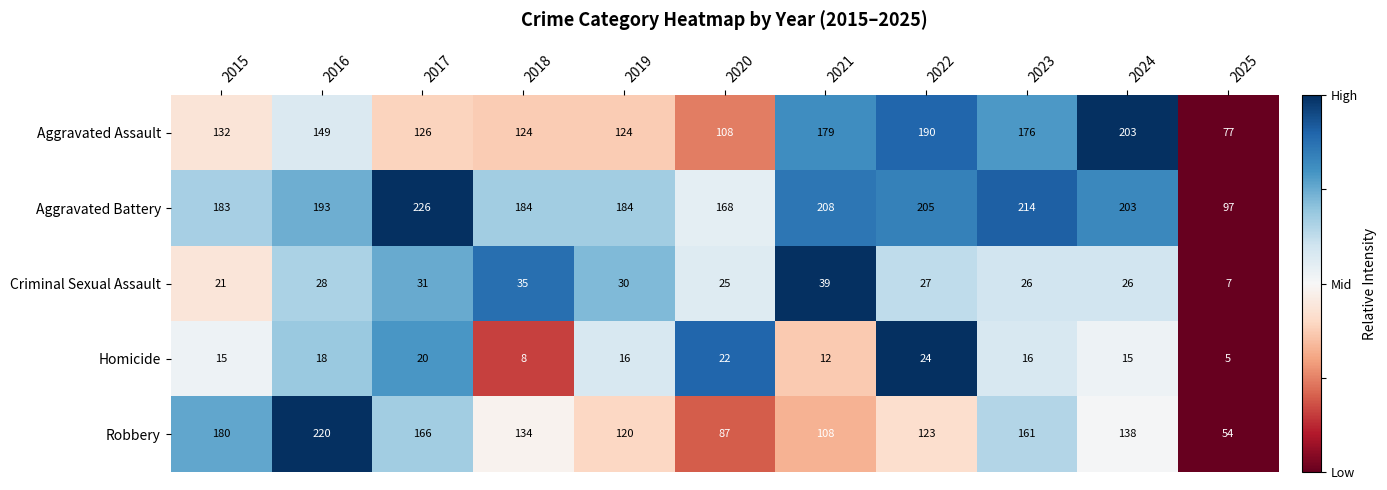

The value of Aggravated Assault at 2015 is 233. True or false?

False